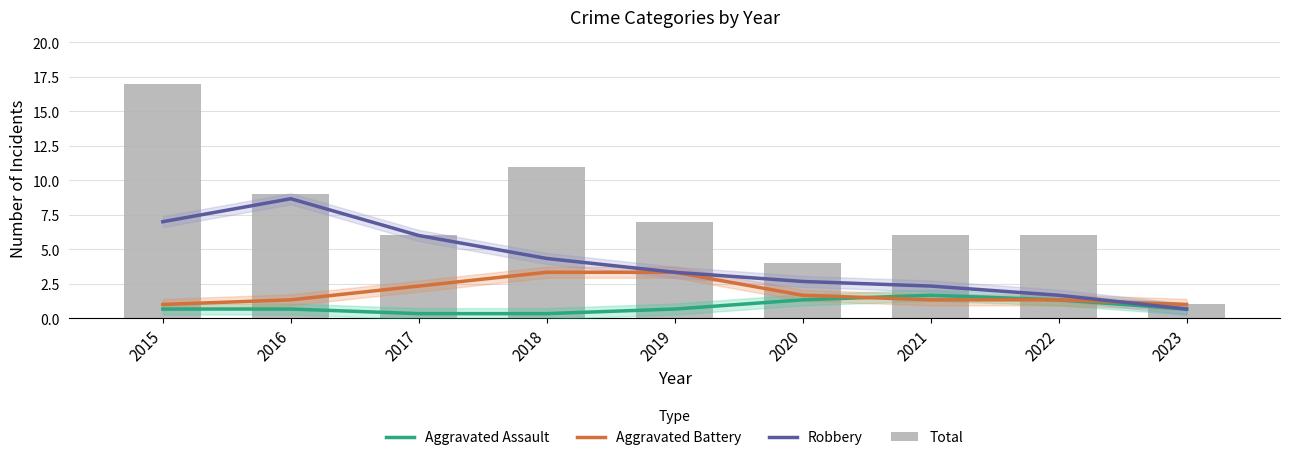

Reading left to right, what are all the values shown in this chart?

Aggravated Assault: 2015=0.7	2016=0.7	2017=0.3	2018=0.3	2019=0.7	2020=1.3	2021=1.7	2022=1.3	2023=0.7
Aggravated Battery: 2015=1.0	2016=1.3	2017=2.3	2018=3.3	2019=3.3	2020=1.7	2021=1.3	2022=1.3	2023=1.0
Robbery: 2015=7.0	2016=8.7	2017=6.0	2018=4.3	2019=3.3	2020=2.7	2021=2.3	2022=1.7	2023=0.7
Total: 2015=17.0	2016=9.0	2017=6.0	2018=11.0	2019=7.0	2020=4.0	2021=6.0	2022=6.0	2023=1.0